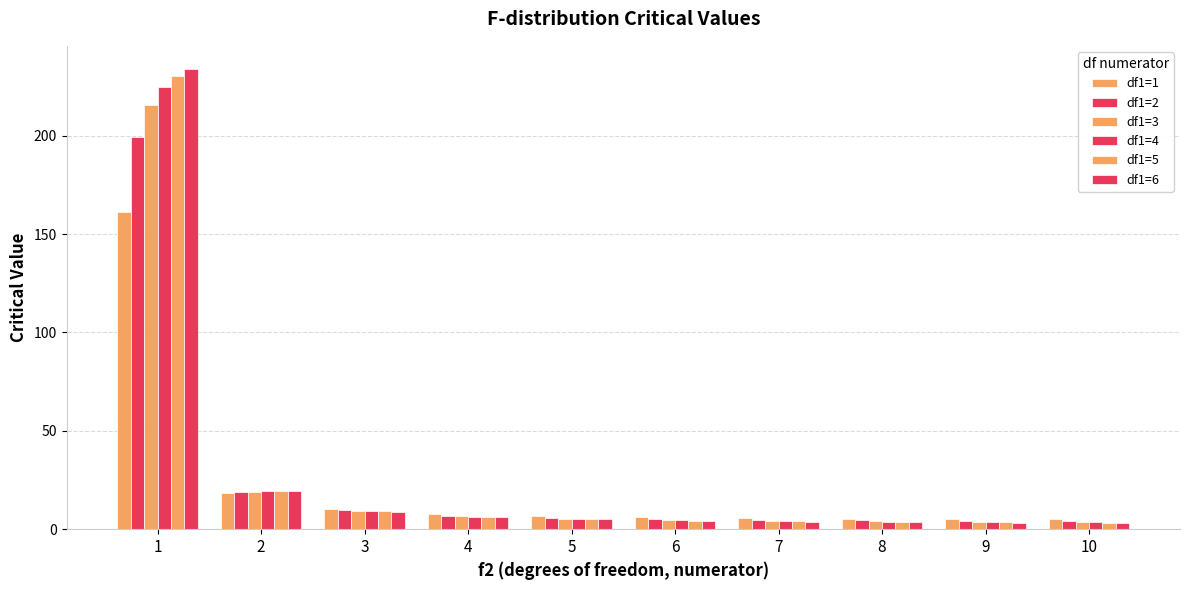

Rank the series at 10 from lowest to highest value.

df1=6, df1=5, df1=4, df1=3, df1=2, df1=1